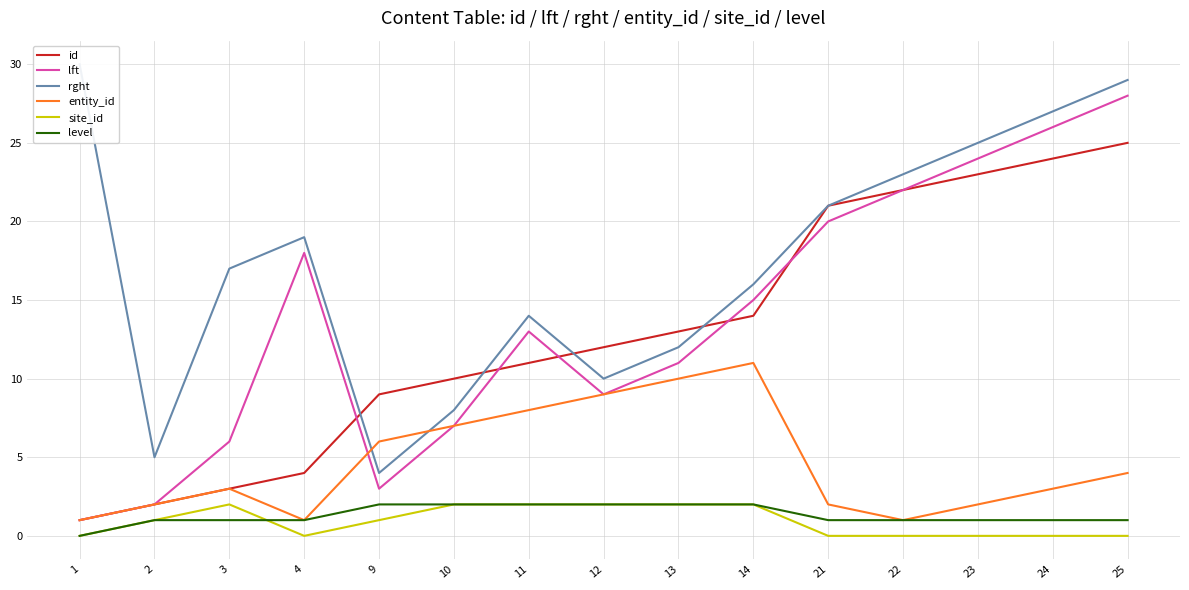

Reading right to left, extract all data points from this chart.

id: 25=25	24=24	23=23	22=22	21=21	14=14	13=13	12=12	11=11	10=10	9=9	4=4	3=3	2=2	1=1
lft: 25=28	24=26	23=24	22=22	21=20	14=15	13=11	12=9	11=13	10=7	9=3	4=18	3=6	2=2	1=1
rght: 25=29	24=27	23=25	22=23	21=21	14=16	13=12	12=10	11=14	10=8	9=4	4=19	3=17	2=5	1=30
entity_id: 25=4	24=3	23=2	22=1	21=2	14=11	13=10	12=9	11=8	10=7	9=6	4=1	3=3	2=2	1=1
site_id: 25=0	24=0	23=0	22=0	21=0	14=2	13=2	12=2	11=2	10=2	9=1	4=0	3=2	2=1	1=0
level: 25=1	24=1	23=1	22=1	21=1	14=2	13=2	12=2	11=2	10=2	9=2	4=1	3=1	2=1	1=0